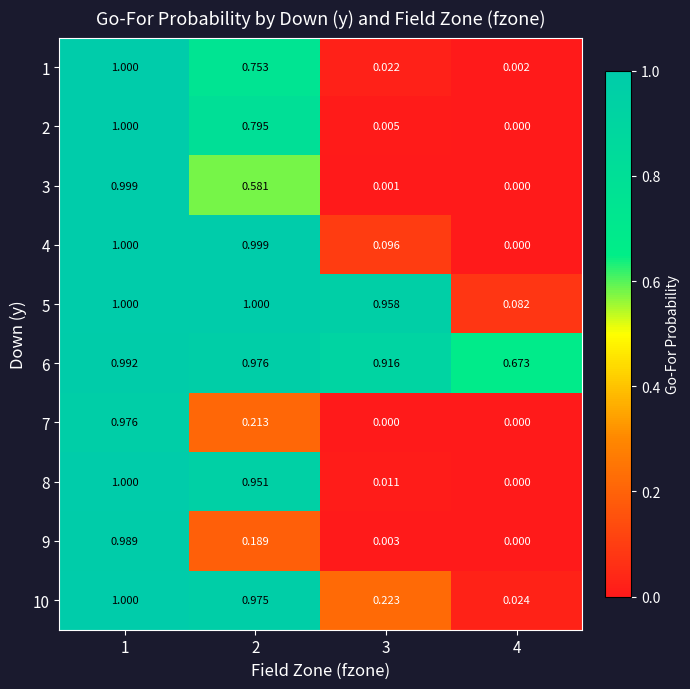

Is the value of 1 at 3 greater than the value of 5 at 2?

No